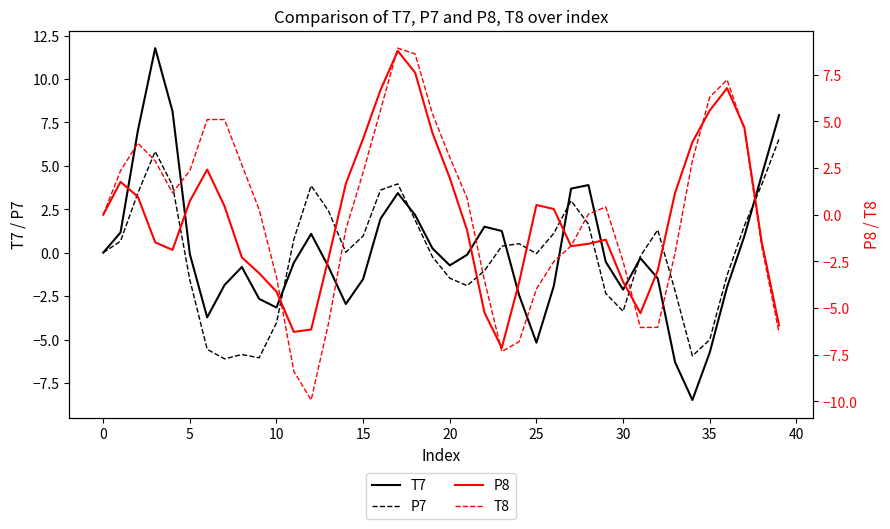

Is it true that P7 equals -5.0 at 35?

True